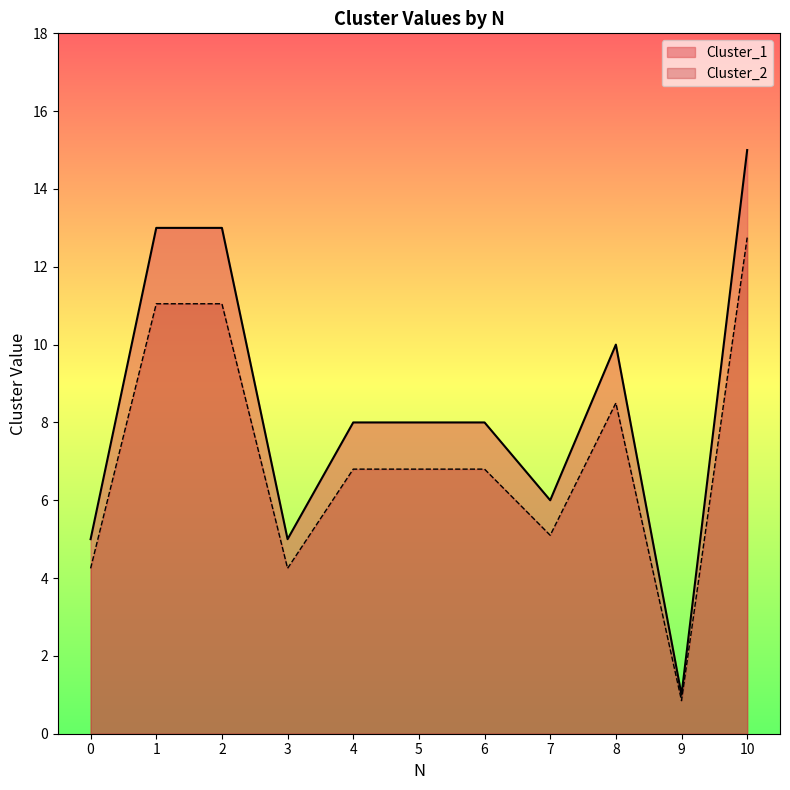

What is the sum of the Cluster_1 values at 4 and 5?

16.0